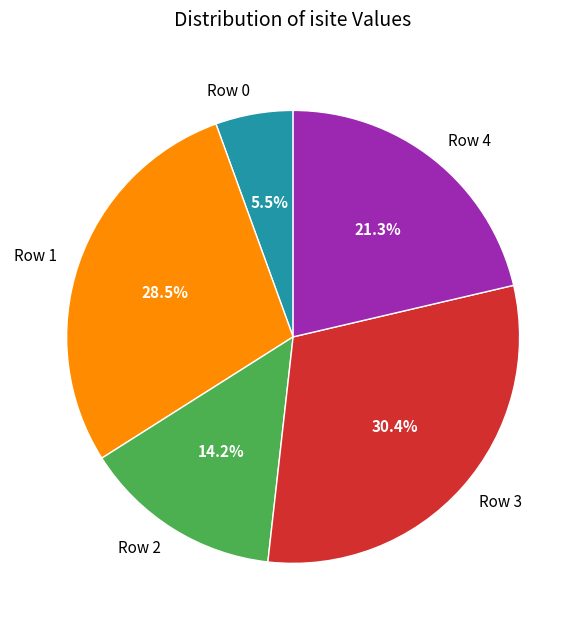

Approximately how many times larger is the value at Row 4 compared to Row 3?

0.7